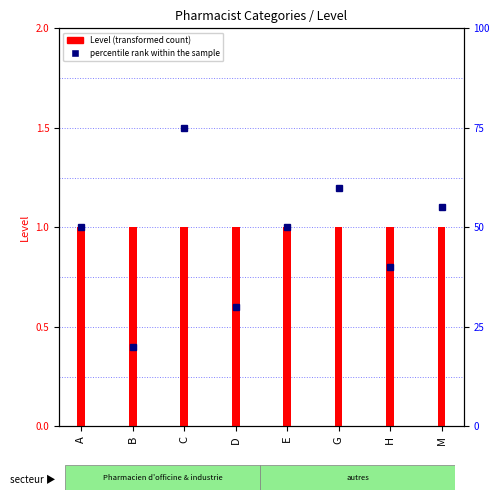

Rank the series at G from lowest to highest value.

Level, percentile rank within the sample